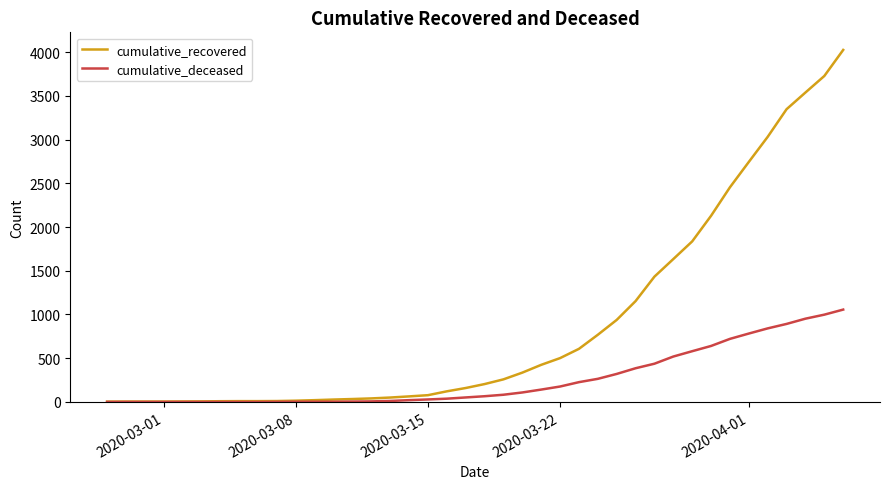

Which series has the widest spread of values?

cumulative_recovered